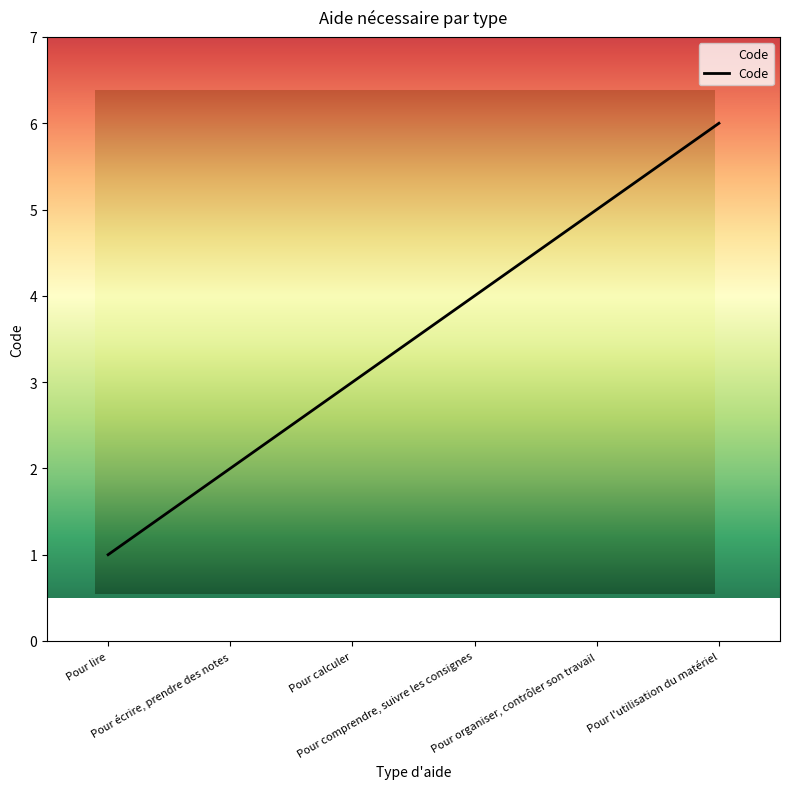

Reading left to right, extract all data points from this chart.

1	2	3	4	5	6